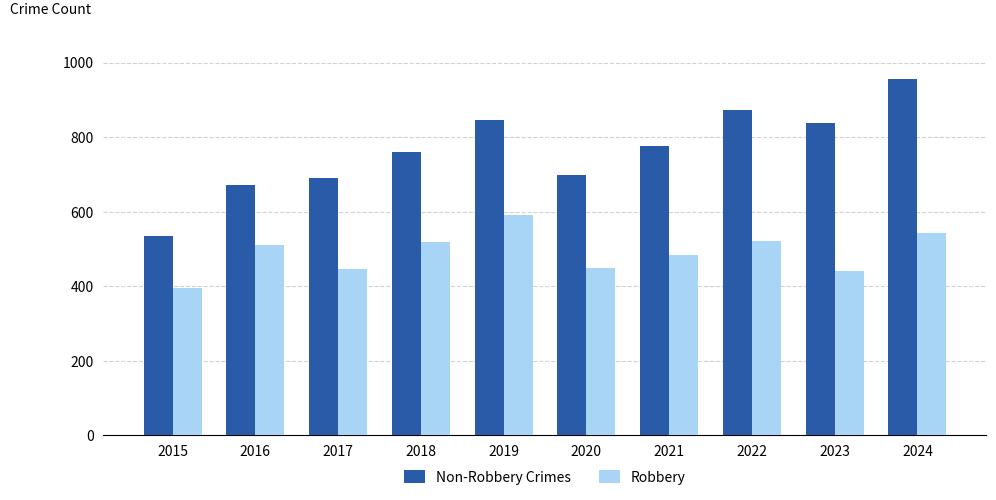

What is the lowest value of the Robbery series?

395